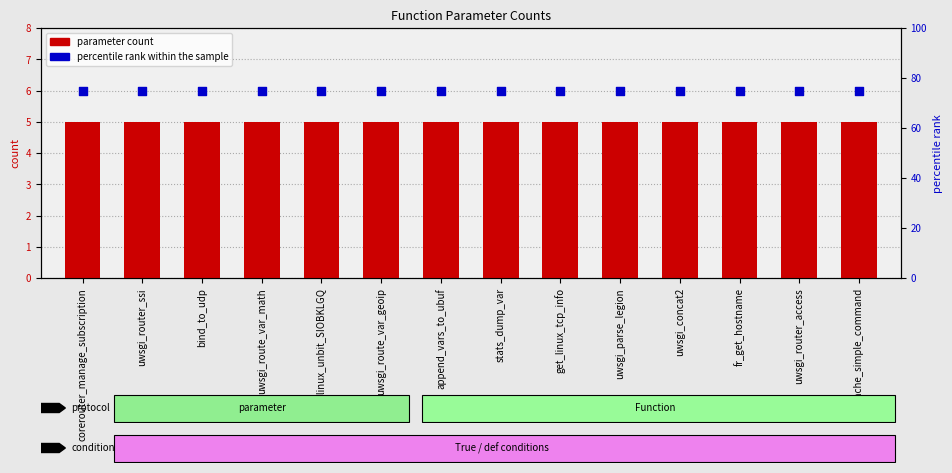

What are all the series names shown in the legend?

parameter count, percentile rank within the sample